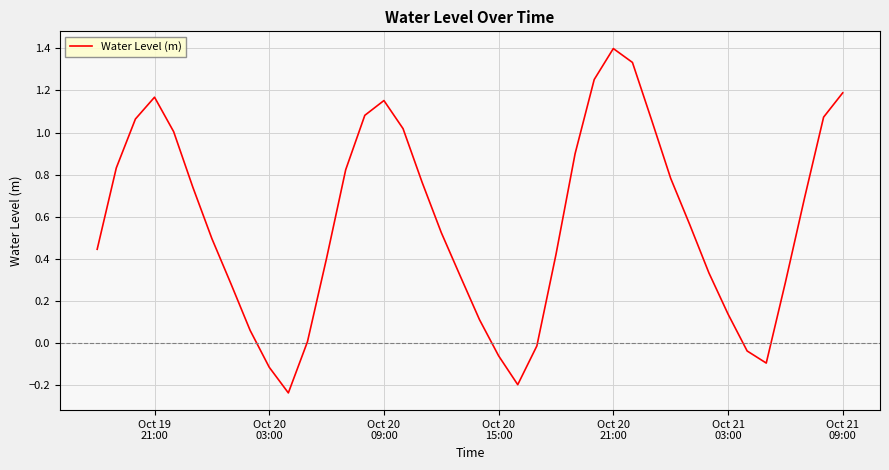

What is the difference between the maximum and minimum values?

1.6